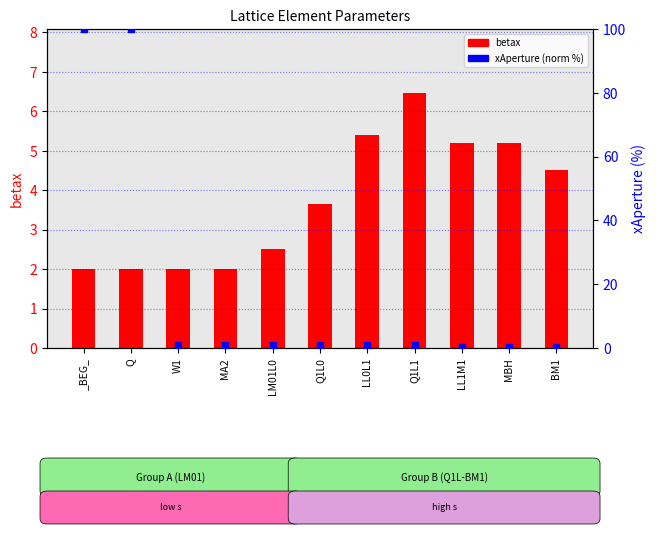

At how many categories does at least one series exceed 97?

2